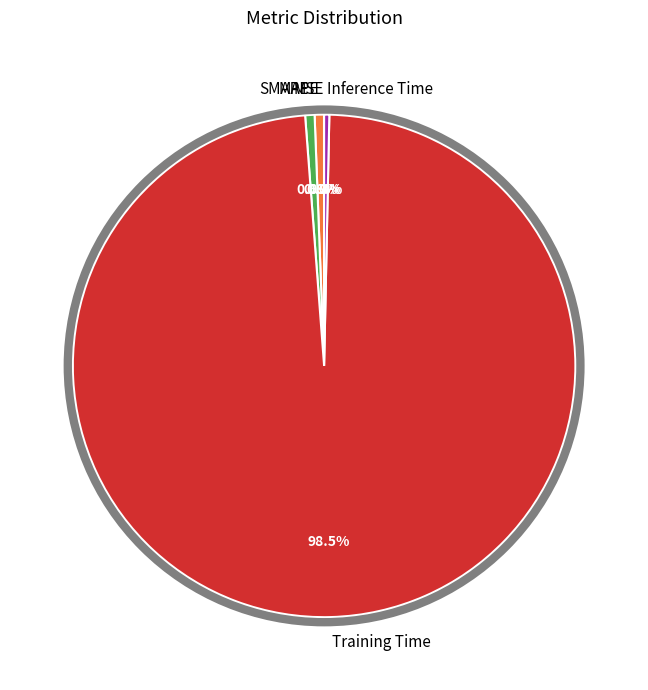

What is the largest slice in the pie chart?

Training Time